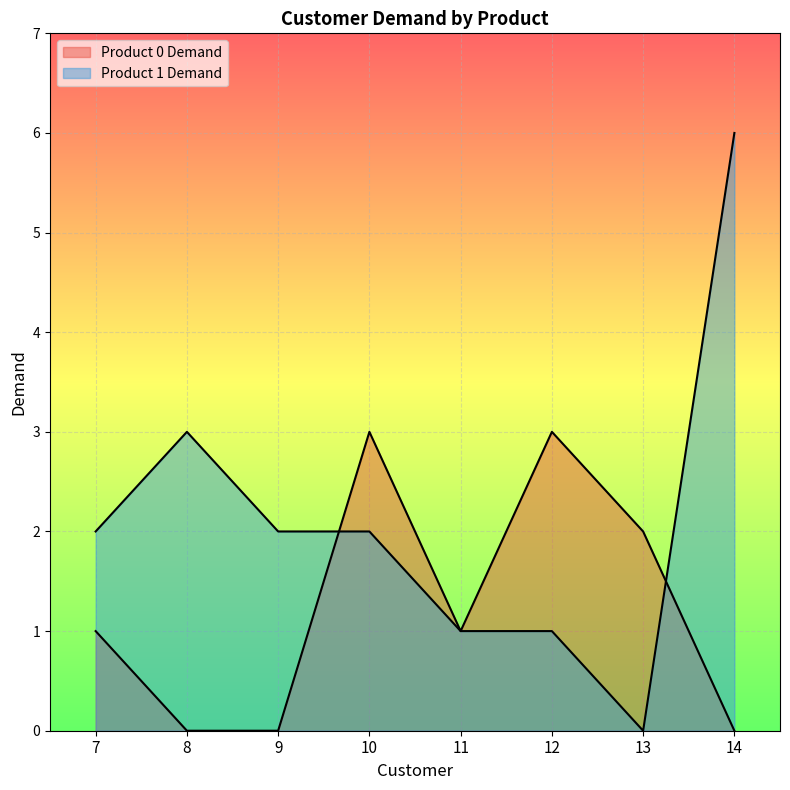

How many series are shown in this chart?

2